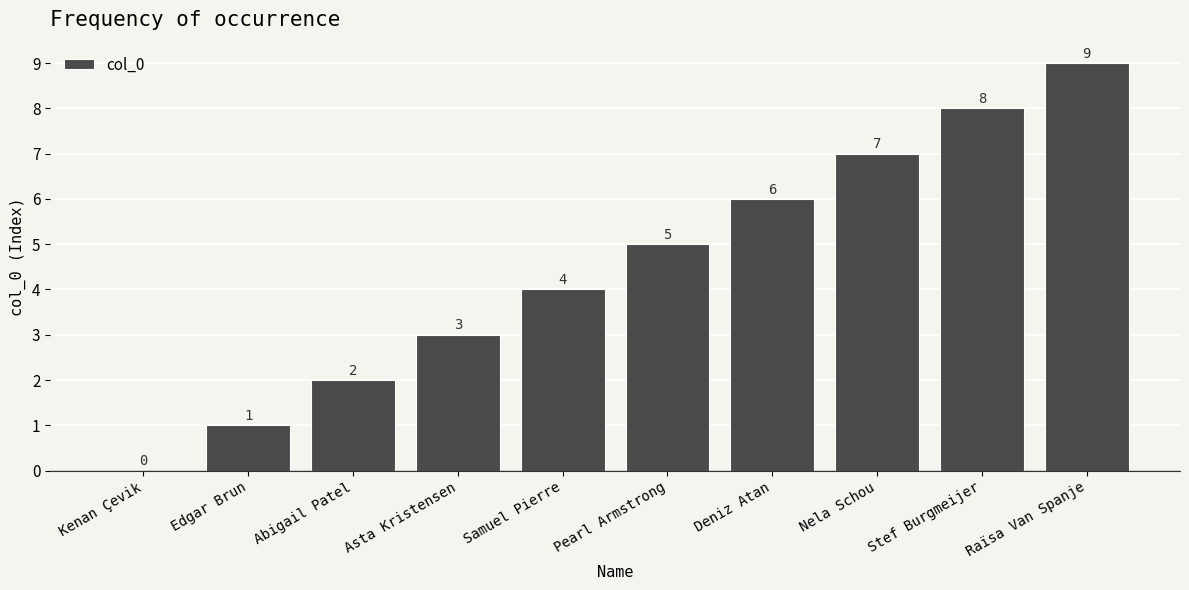

Reading left to right, extract all data points from this chart.

0	1	2	3	4	5	6	7	8	9